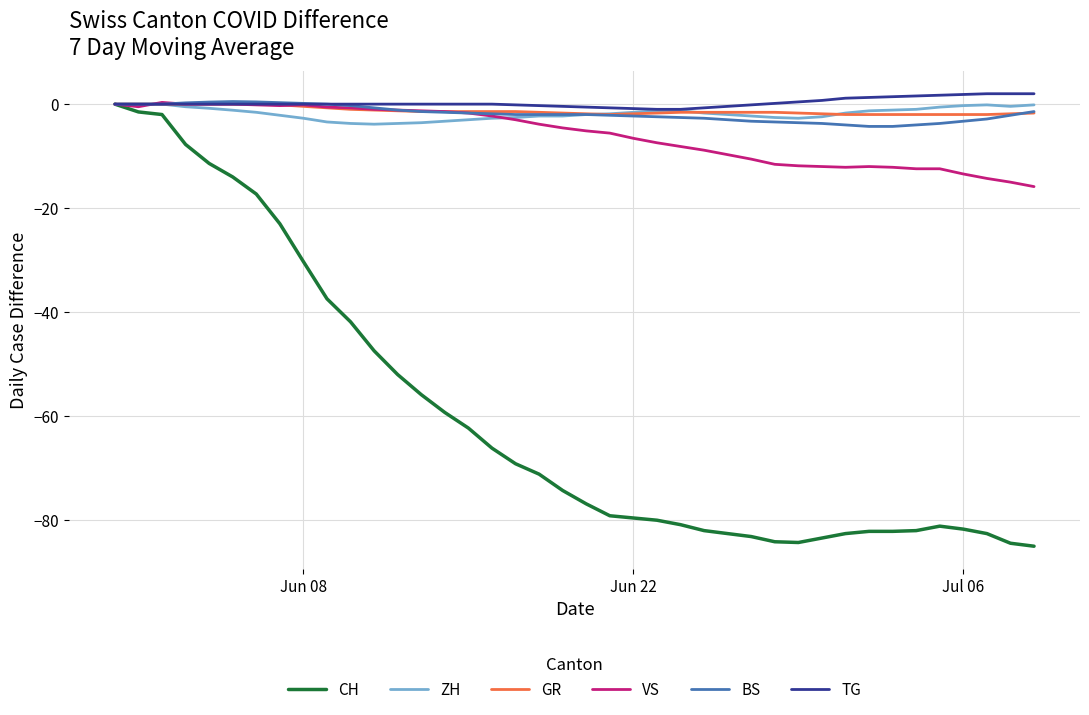

What is the maximum value shown in the chart?

2.0